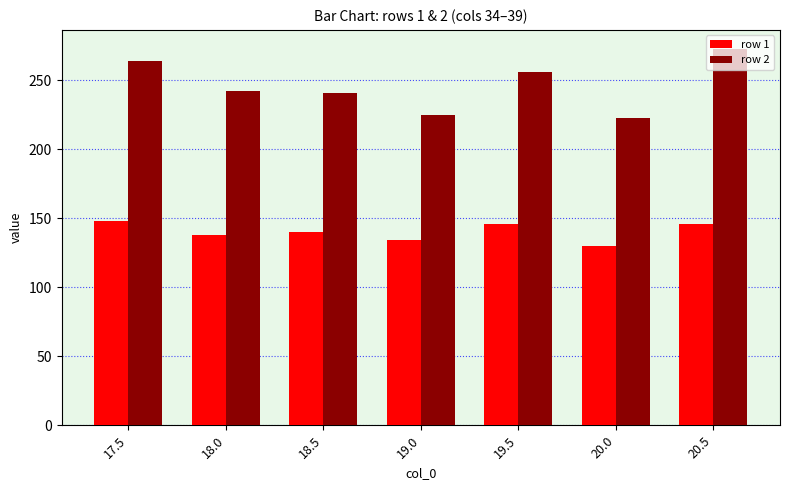

Are the bars horizontal?

No